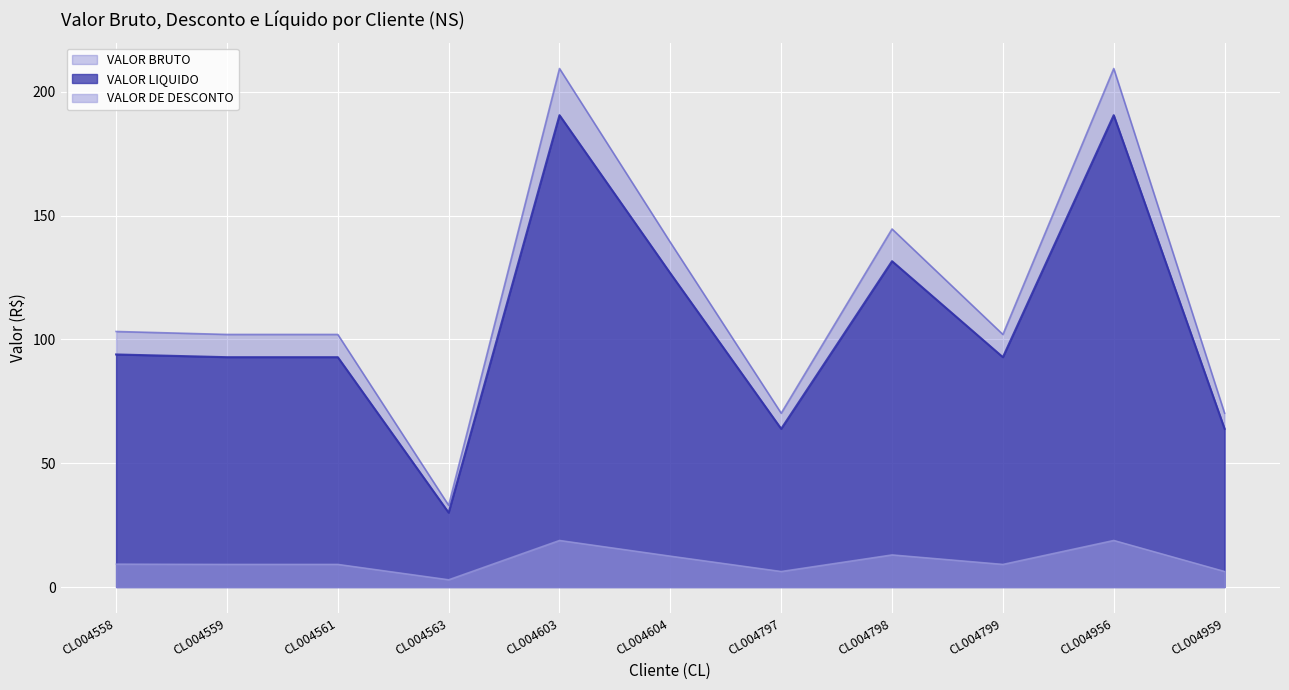

In VALOR LIQUIDO, how many points are lower than both neighbors (excluding endpoints)?

3